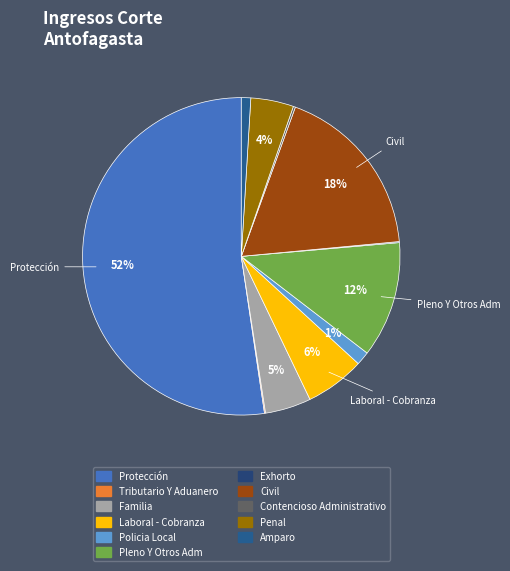

The Pleno Y Otros Adm slice represents 12% of the pie. True or false?

True